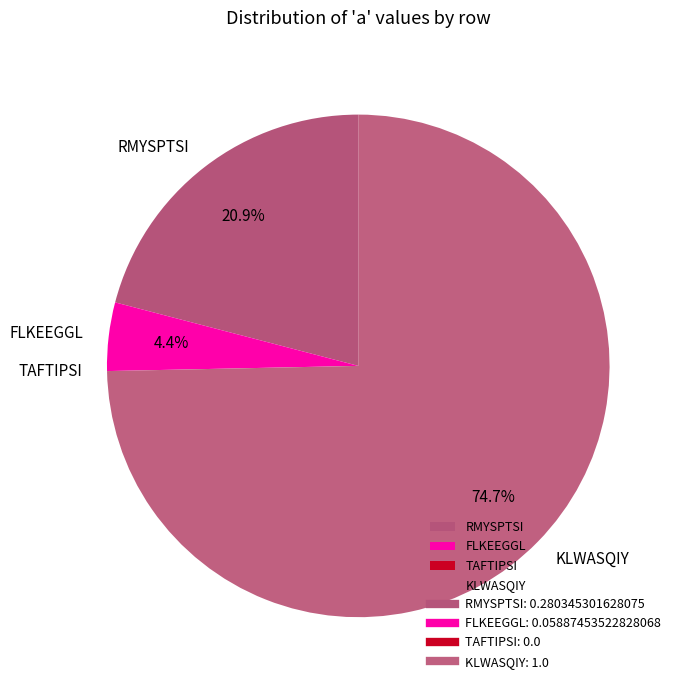

Combined, do KLWASQIY and FLKEEGGL account for over 50%?

Yes